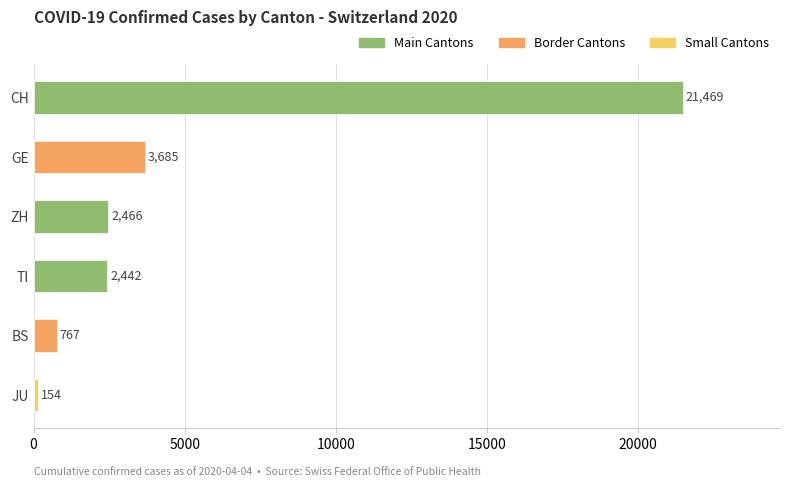

The chart shows a value of 3685 at GE. True or false?

True